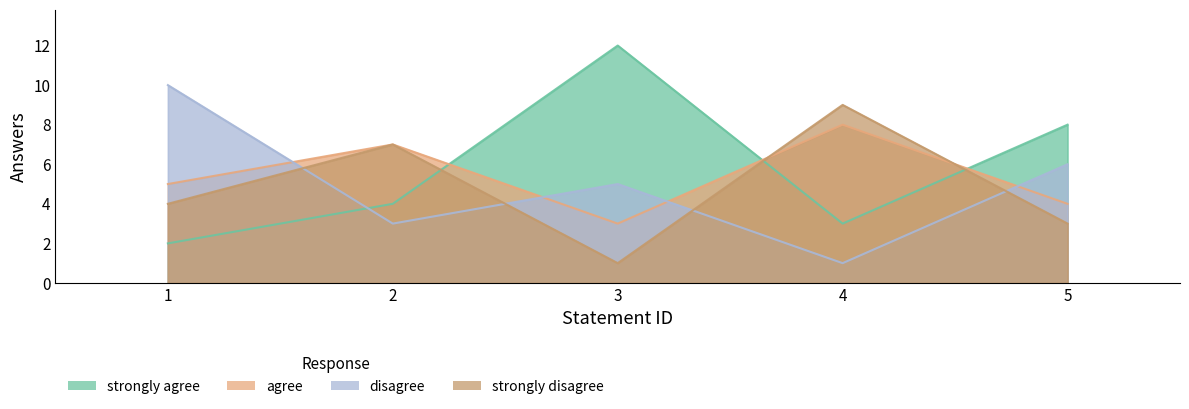

Rank the series at 2 from lowest to highest value.

disagree, strongly agree, agree, strongly disagree